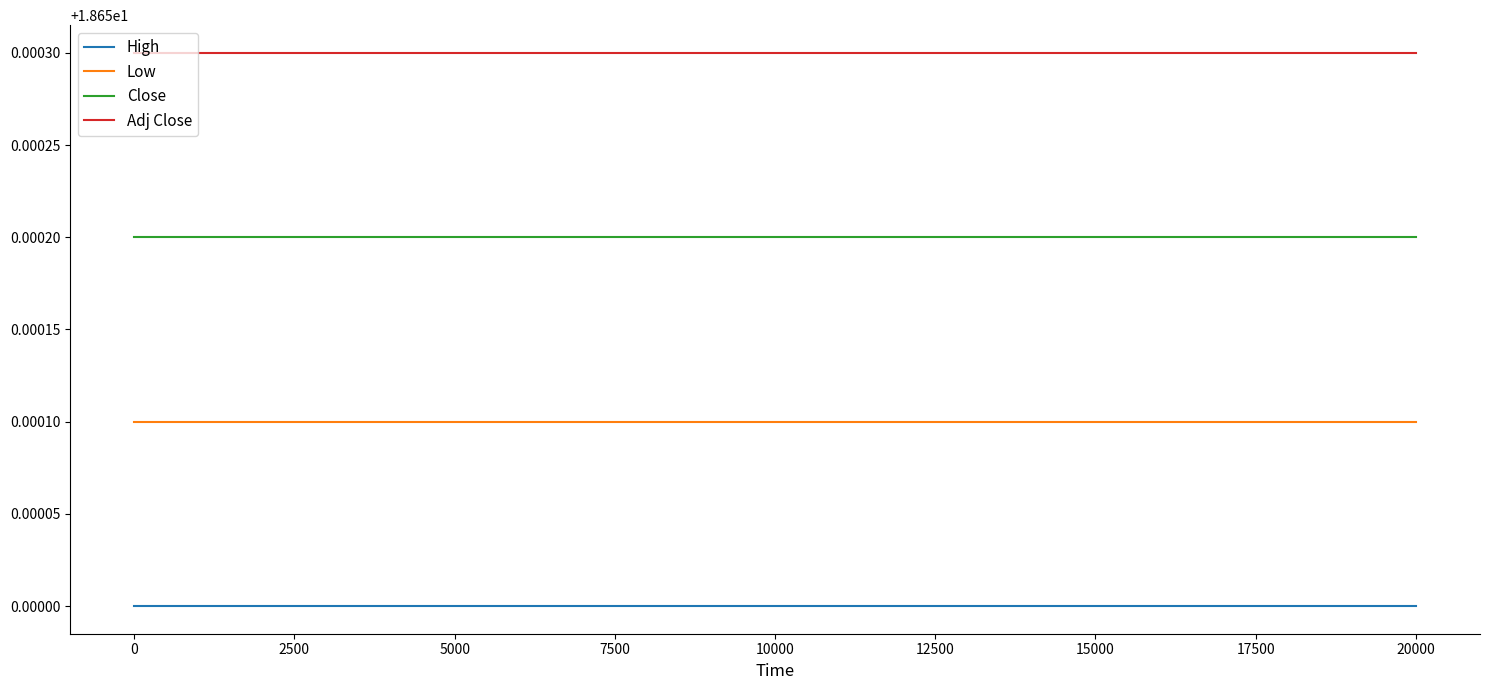

List the series in order of their peak value, lowest first.

High, Low, Close, Adj Close